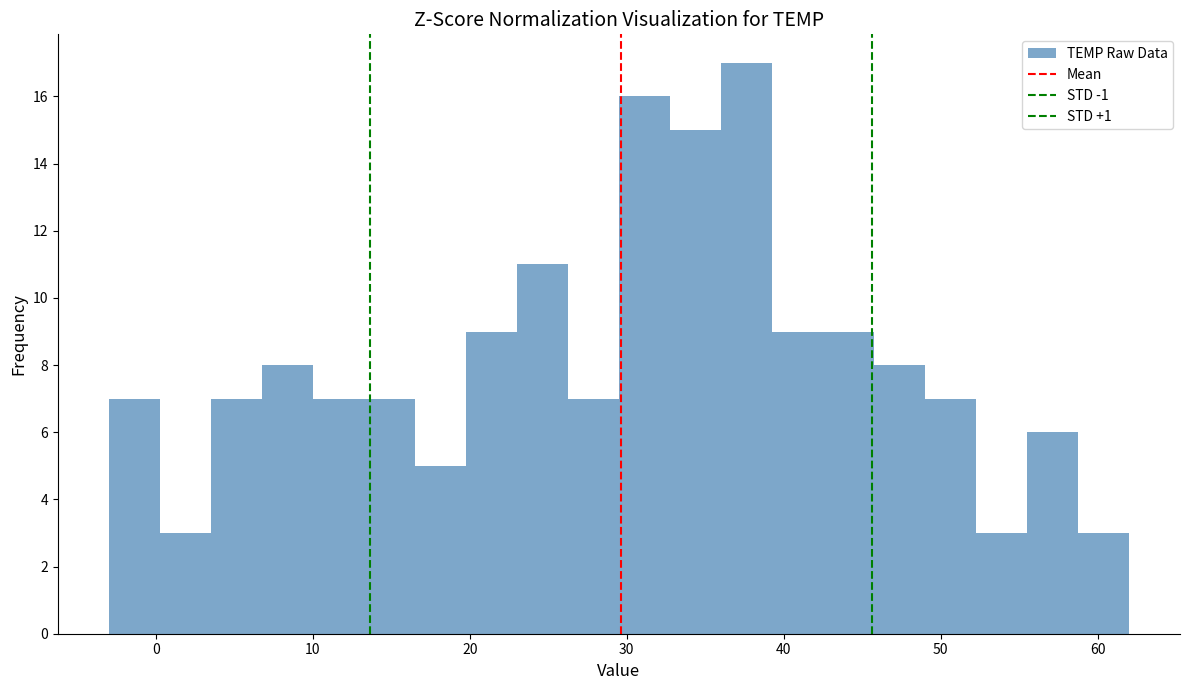

Read against the x-axis, roughly where is the centre of the tallest bar?

38